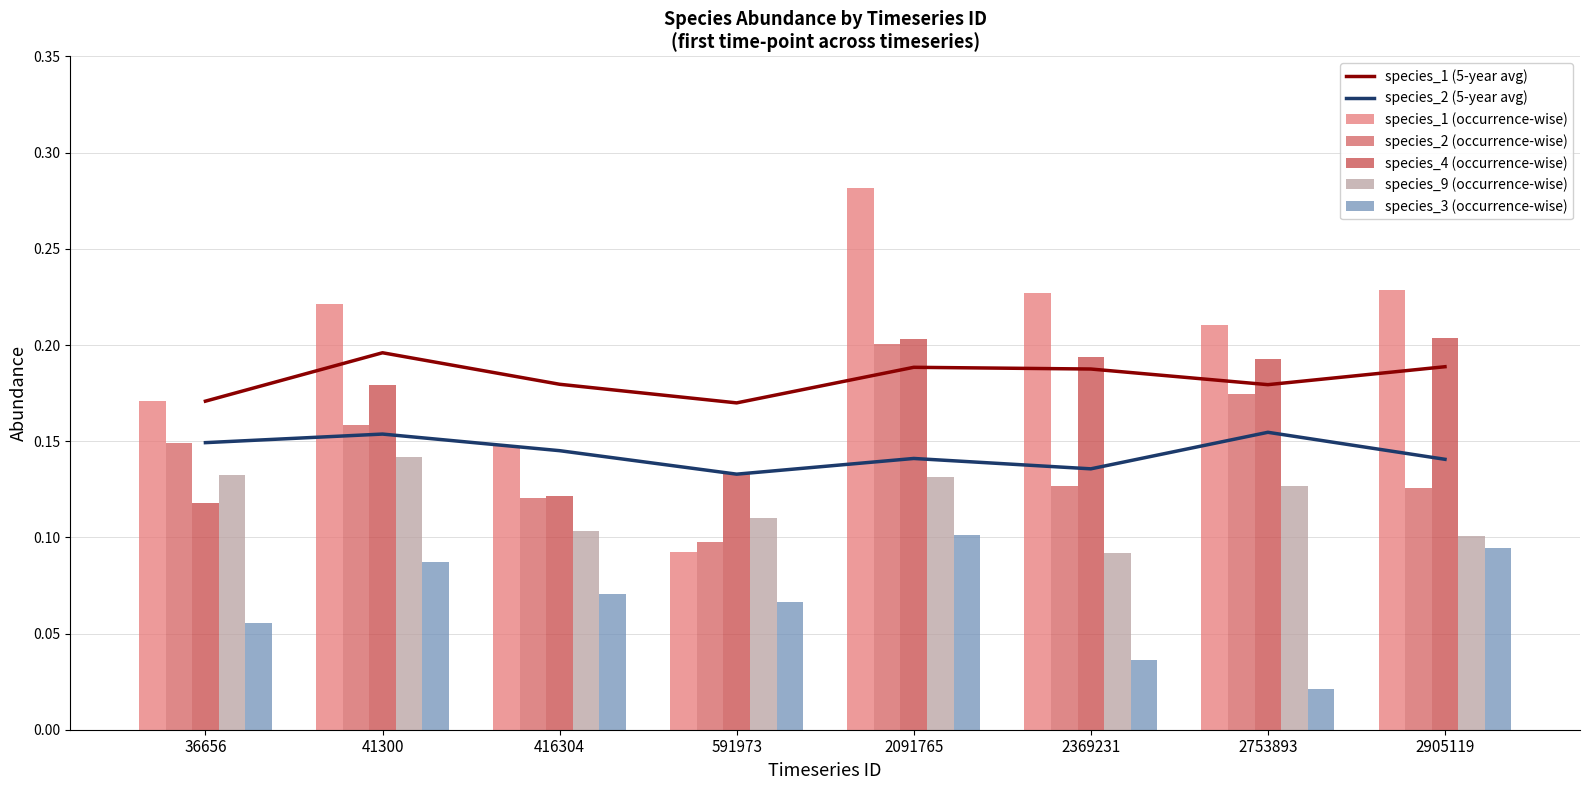

Is it true that species_1 equals 0.1 at 416304?

True